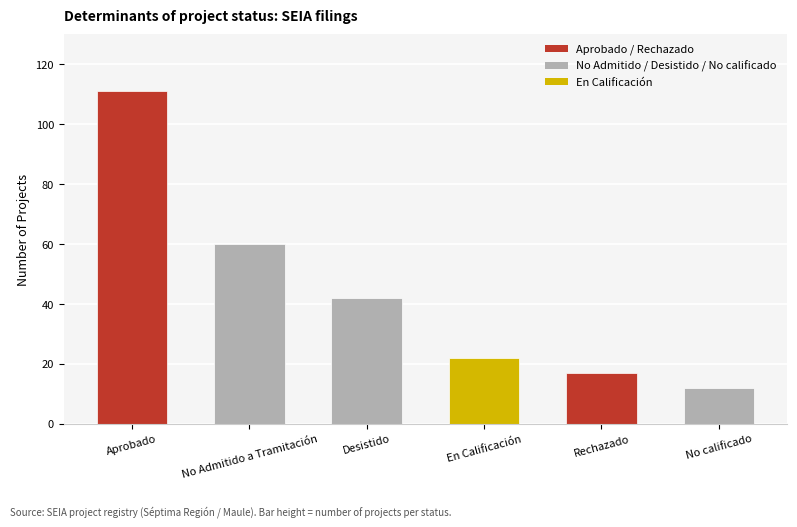

How many values are below 42?

3